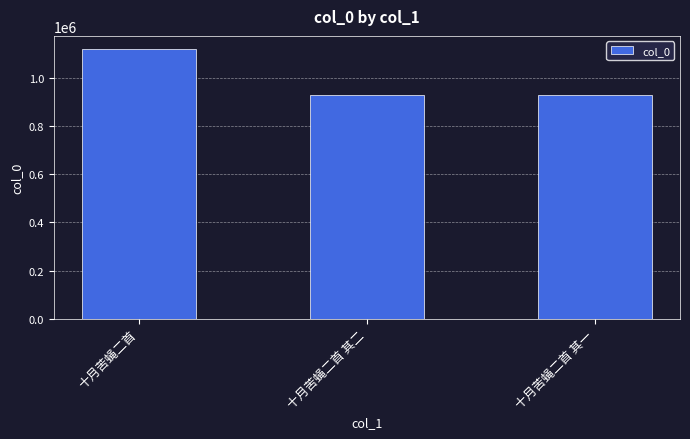

Approximately how many times larger is the value at 十月苦蝇二首 其一 compared to 十月苦蝇二首?

0.8